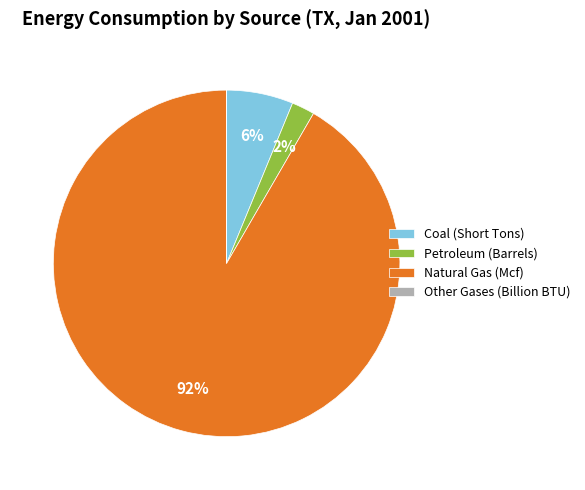

The Natural Gas (Mcf) slice represents 81% of the pie. True or false?

False